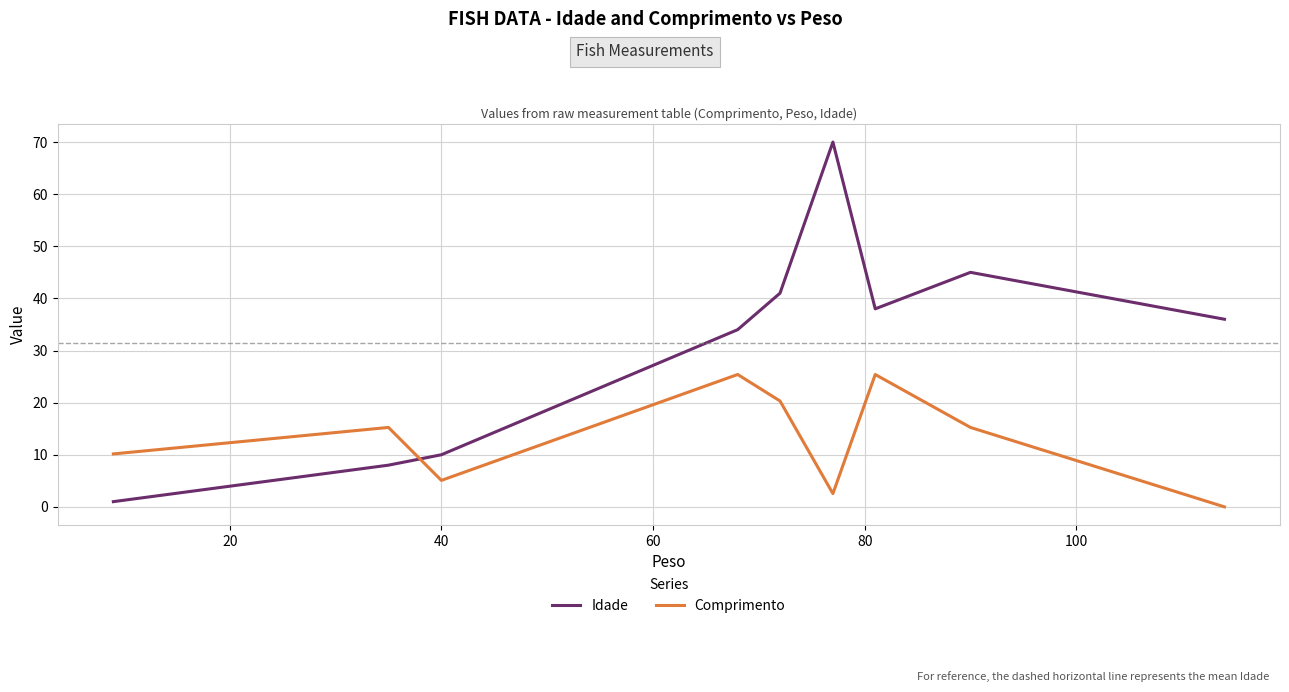

What is the difference between the maximum and minimum values in the Idade series?

69.0